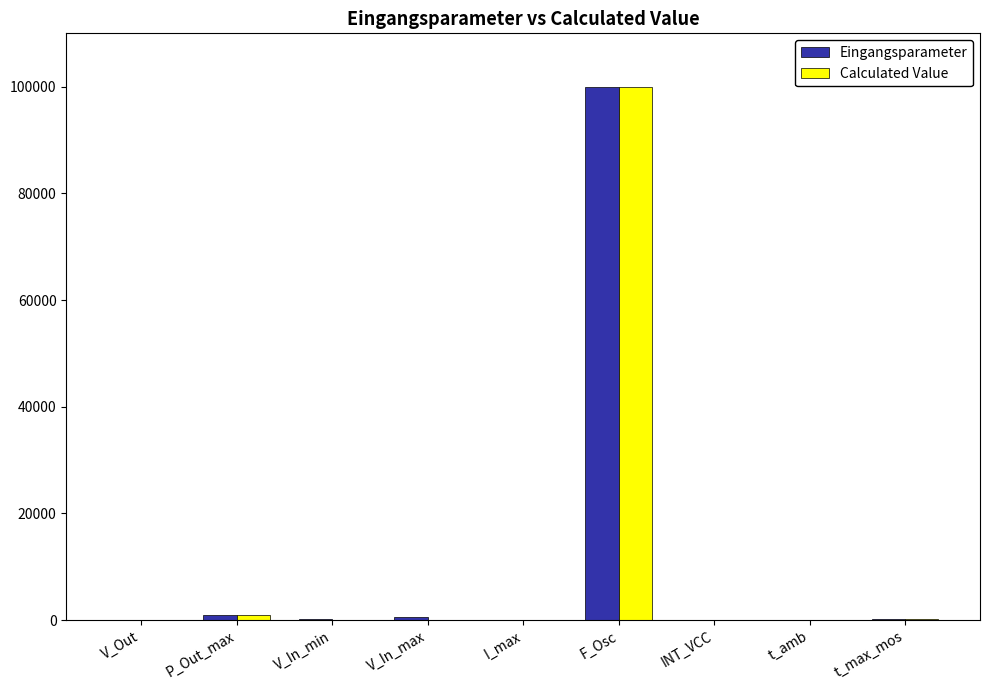

At which label is Eingangsparameter closest to 50005?

P_Out_max